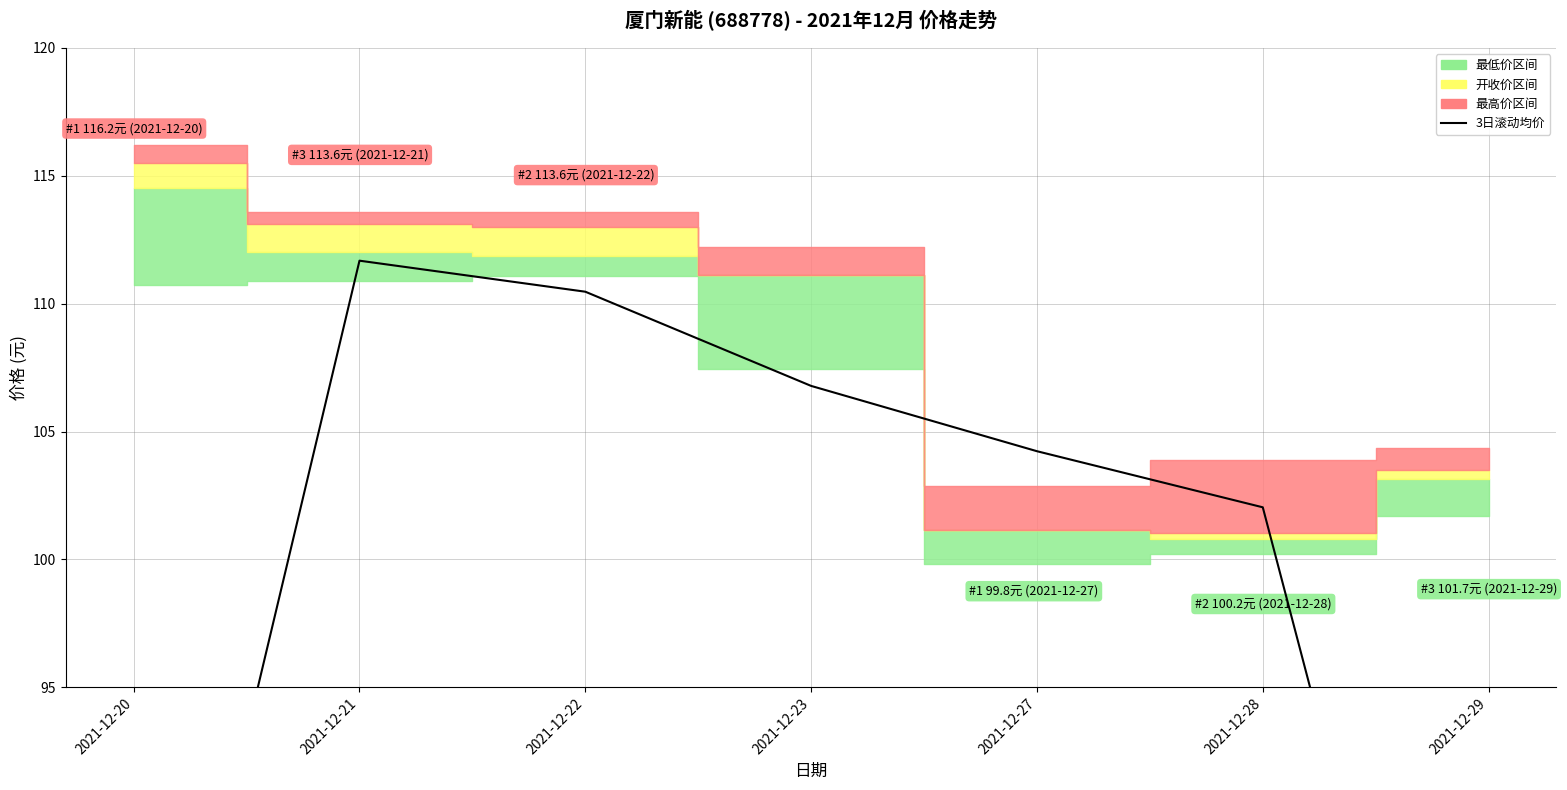

What is the ratio of the value at 2021-12-29 to the value at 2021-12-28?

0.7